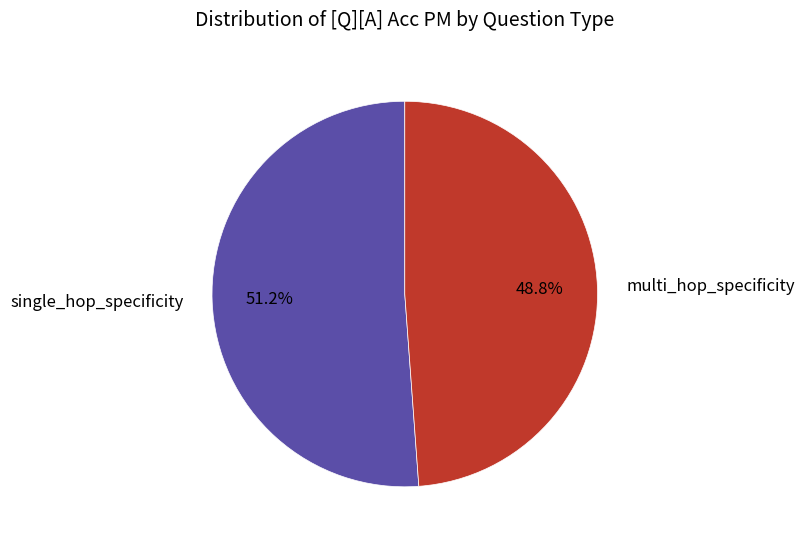

True or false: single_hop_specificity accounts for 42% of the total.

False